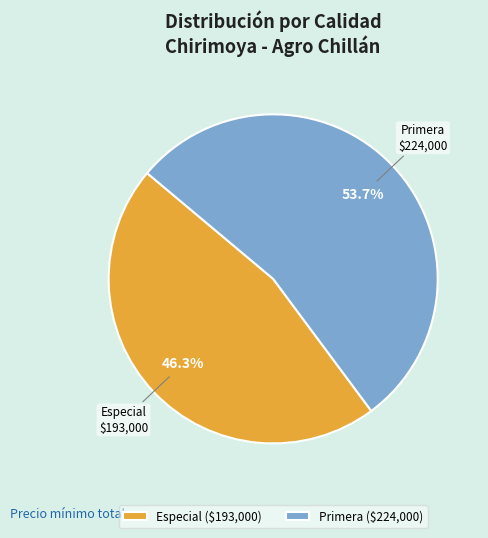

Combined, what portion of the pie is Primera and Especial?

100.0%